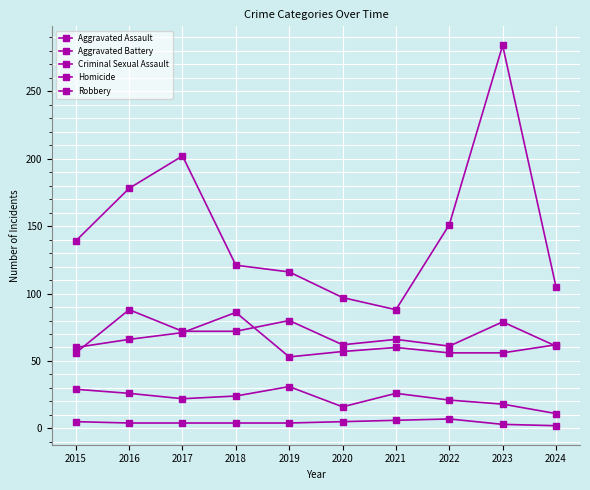

Which category has the highest value in the Aggravated Battery series?

2018